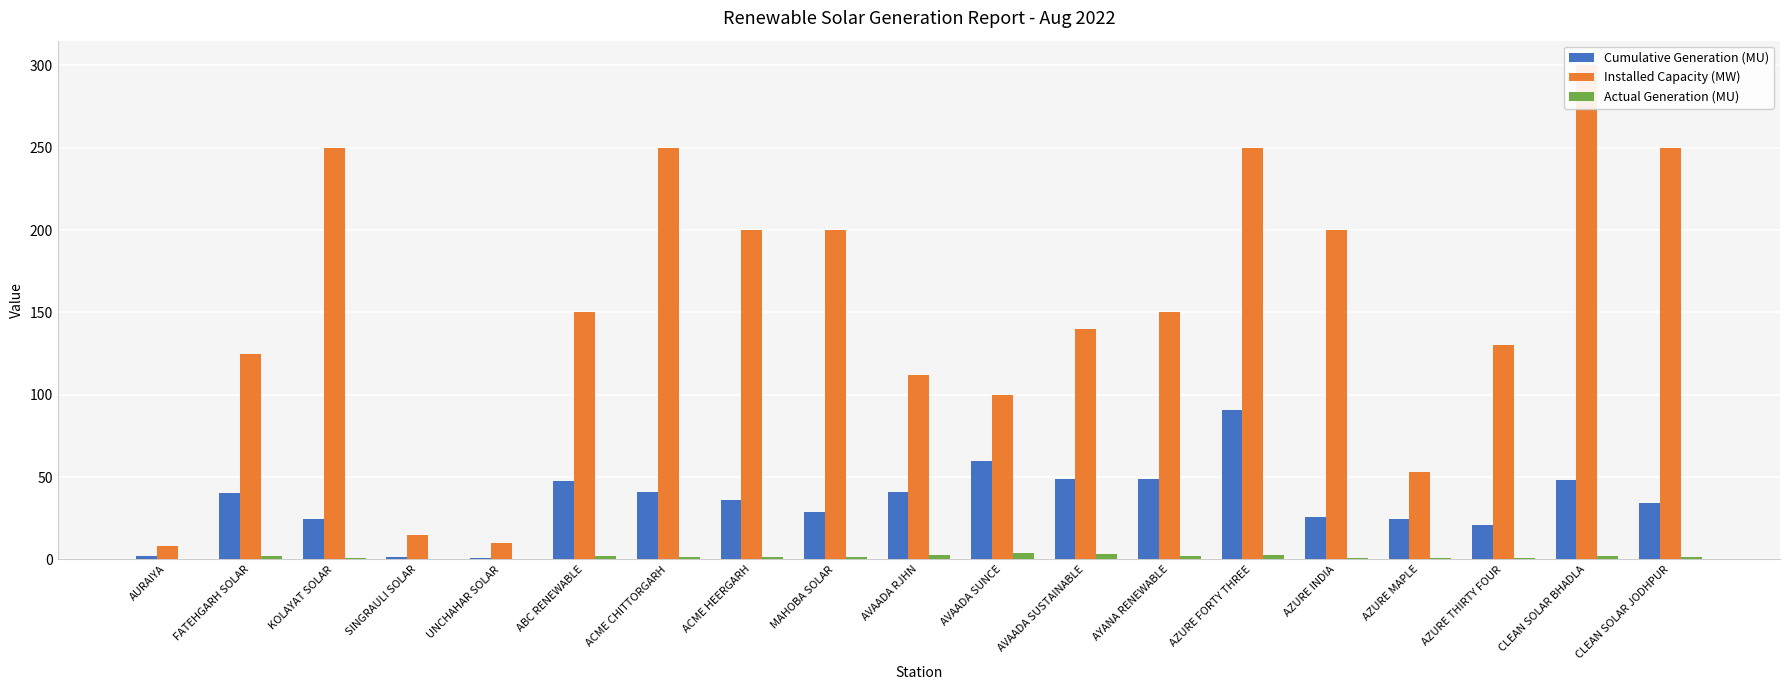

Which series changed the most between ACME HEERGARH and CLEAN SOLAR BHADLA?

Installed Capacity (MW)